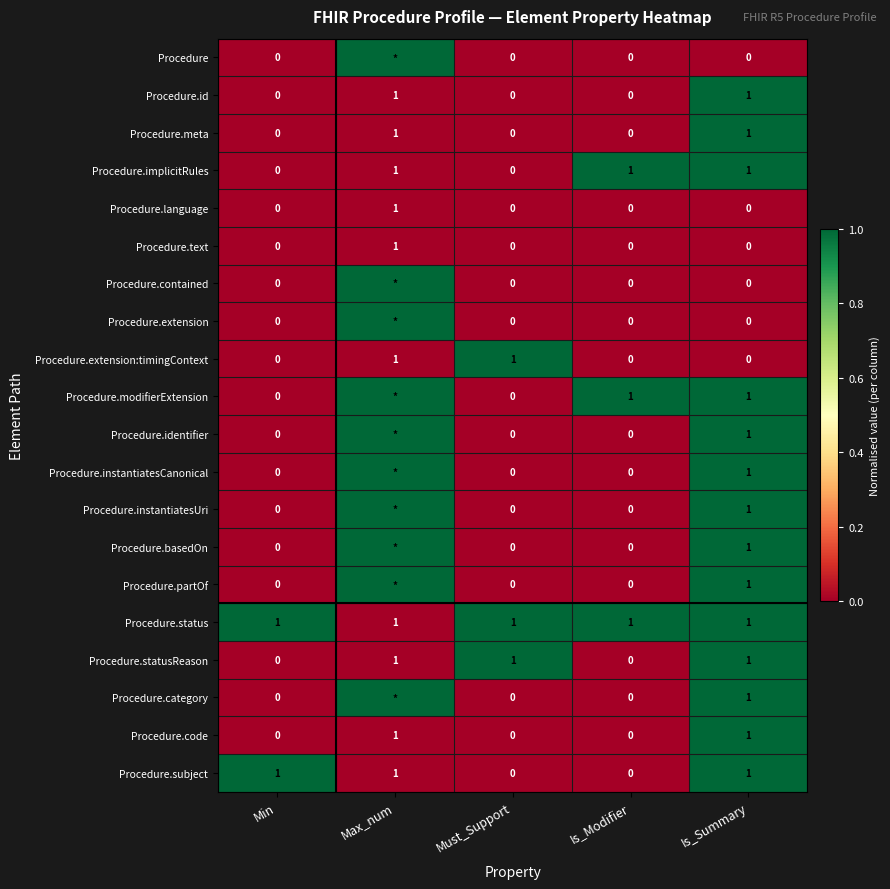

What is the total value across all series at Max_num?

10